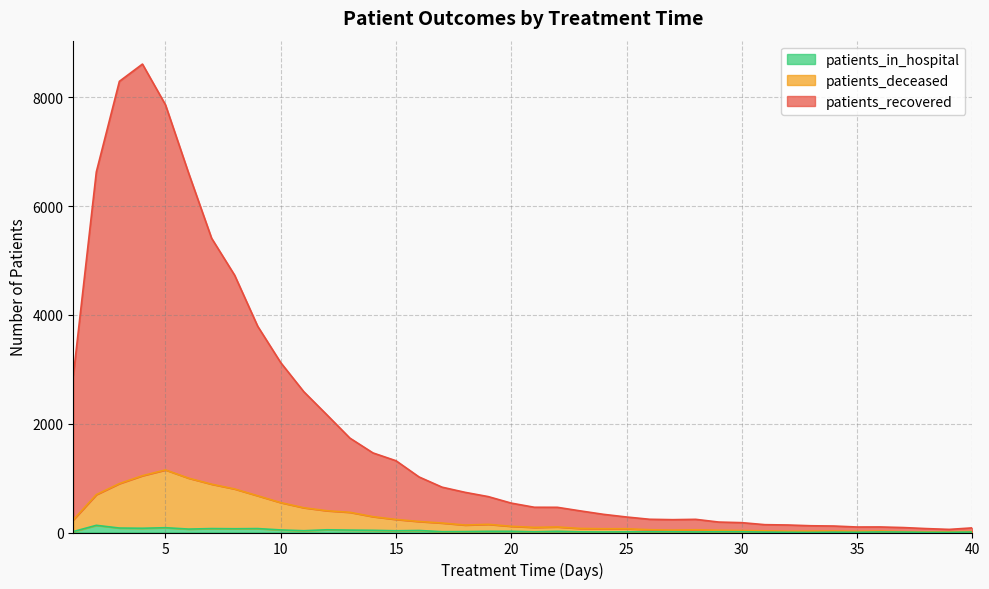

What is the sum of all patients_in_hospital values?

1223